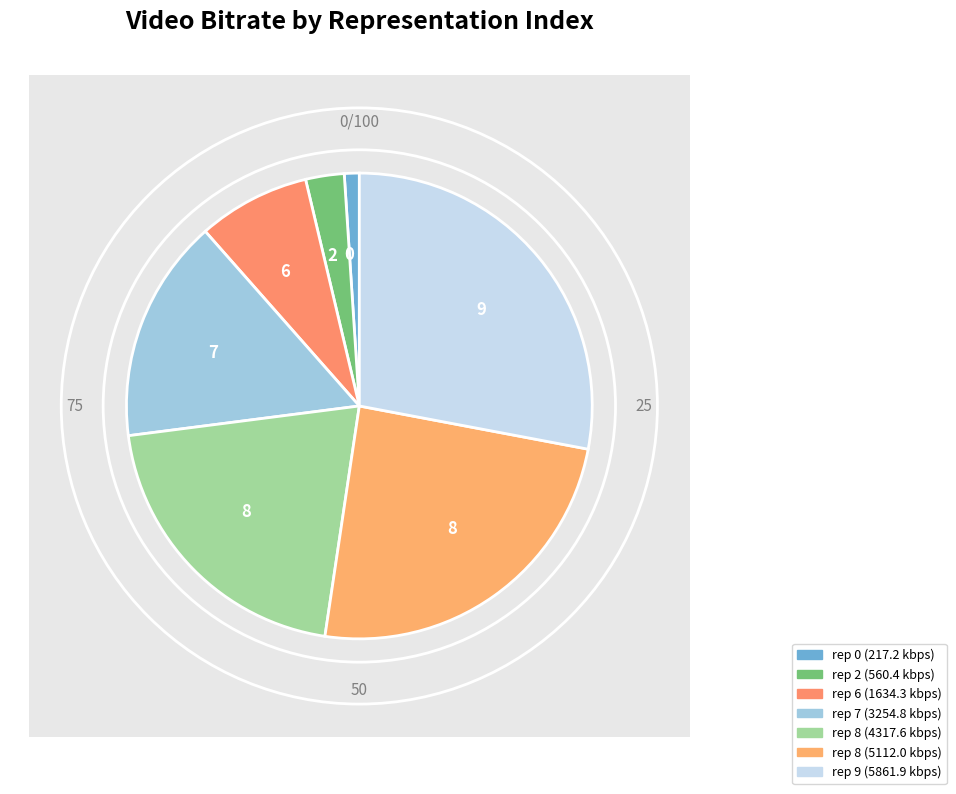

Which category has the biggest portion of the pie?

9